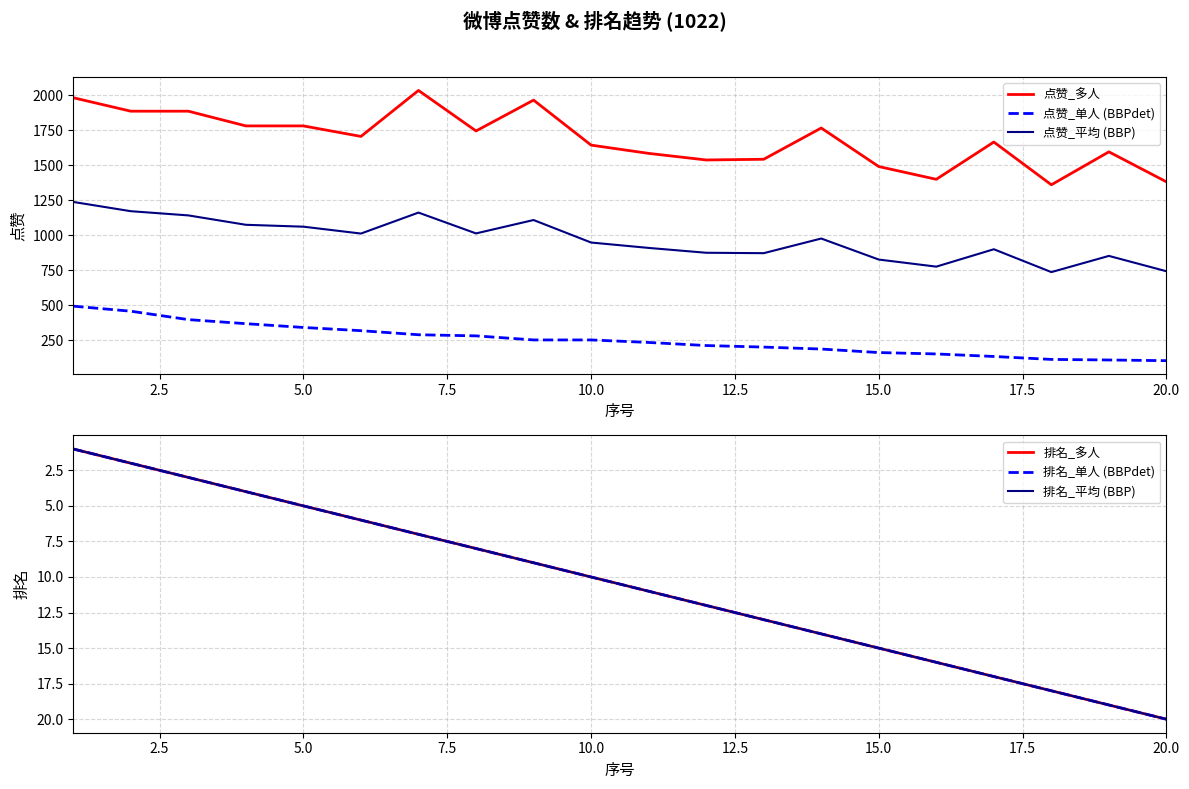

True or false: 点赞_平均 (BBP) and 点赞_多人 intersect in this chart.

False